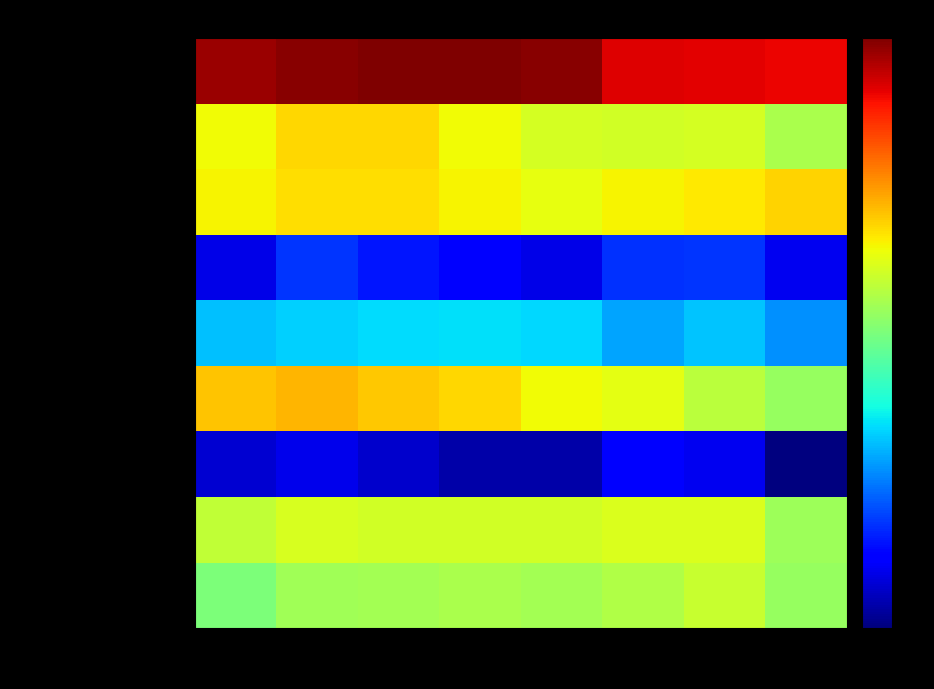

Reading right to left, extract all data points from this chart.

Aggravated Assault: 2022=5322	2021=7241	2020=6263	2019=5840	2018=6001	2017=5793	2016=5712	2015=4480
Aggravated Battery: 2022=5592	2021=8348	2020=8319	2019=7857	2018=7735	2017=7845	2016=8085	2015=7018
Arson: 2022=306	2021=526	2020=589	2019=376	2018=373	2017=444	2016=515	2015=448
Burglary: 2022=5379	2021=6655	2020=8754	2019=9639	2018=11746	2017=13001	2016=14289	2015=13184
Criminal Sexual Assault: 2022=1272	2021=1674	2020=1440	2019=1866	2018=1967	2017=1933	2016=1813	2015=1660
Homicide: 2022=521	2021=801	2020=785	2019=498	2018=589	2017=672	2016=786	2015=496
Motor Vehicle Theft: 2022=11998	2021=10590	2020=9953	2019=8978	2018=9983	2017=11380	2016=11286	2015=10068
Robbery: 2022=6103	2021=7920	2020=7855	2019=7994	2018=9679	2017=11880	2016=11960	2015=9638
Theft: 2022=38940	2021=40747	2020=41300	2019=62478	2018=65282	2017=64380	2016=61618	2015=57350